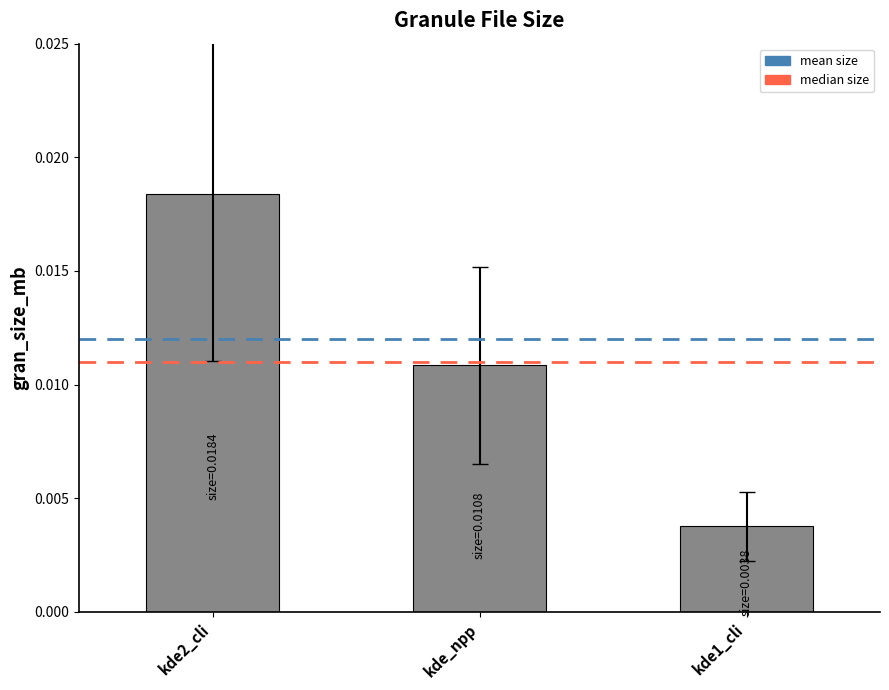

Which category has the lowest value across all series?

kde1_cli